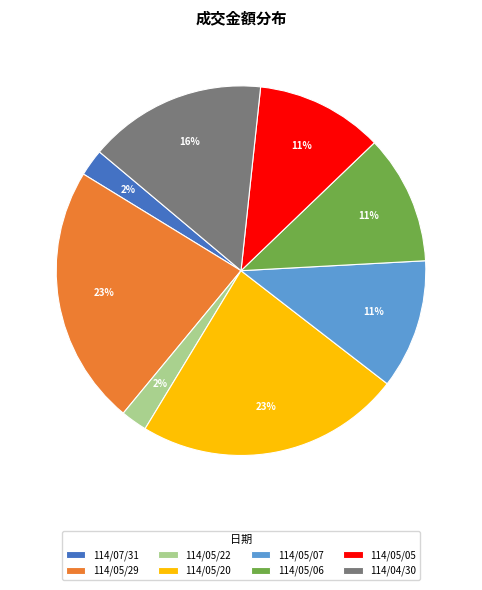

Does 114/04/30 represent more than half of the total?

No